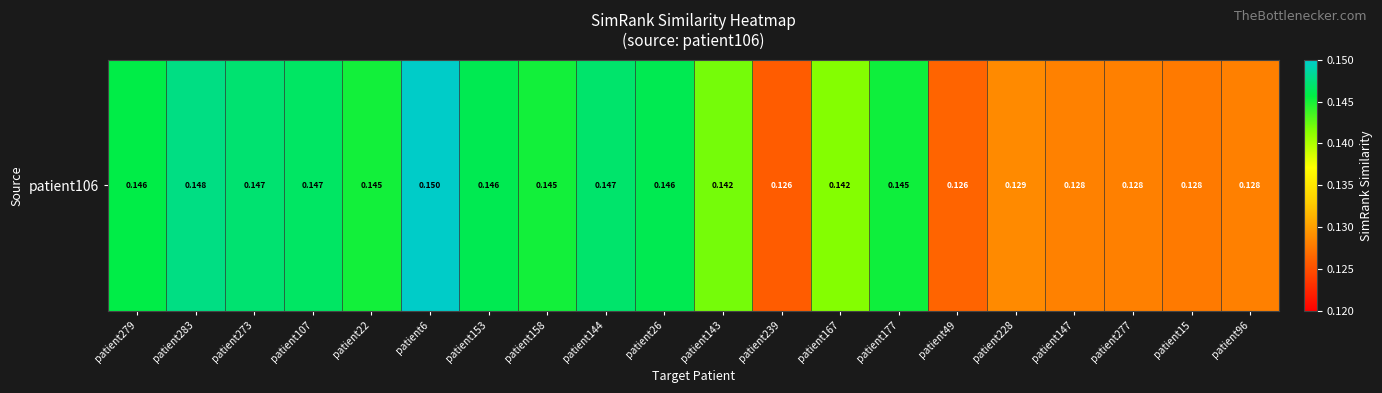

Between patient158 and patient167, which is larger?

patient158